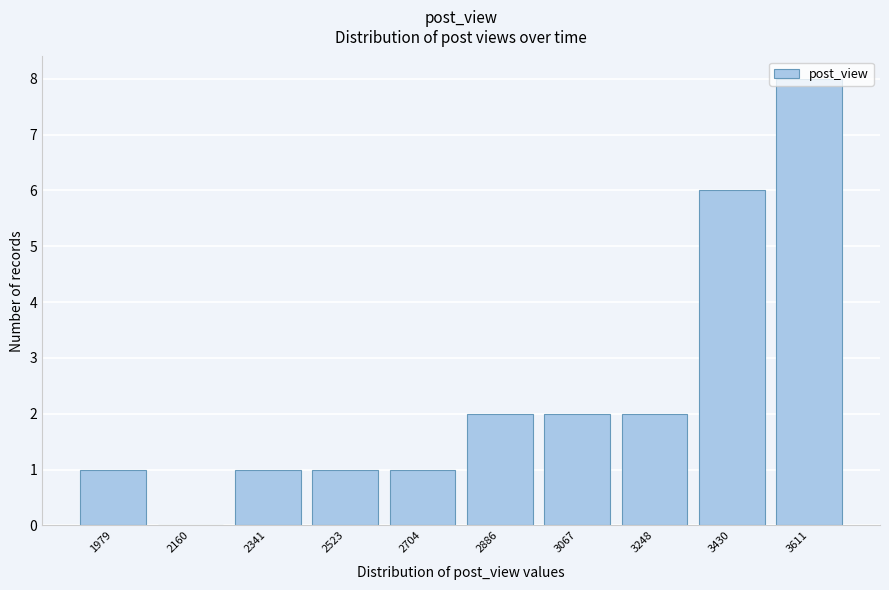

True or false: the data shows 0 at 1979.

False